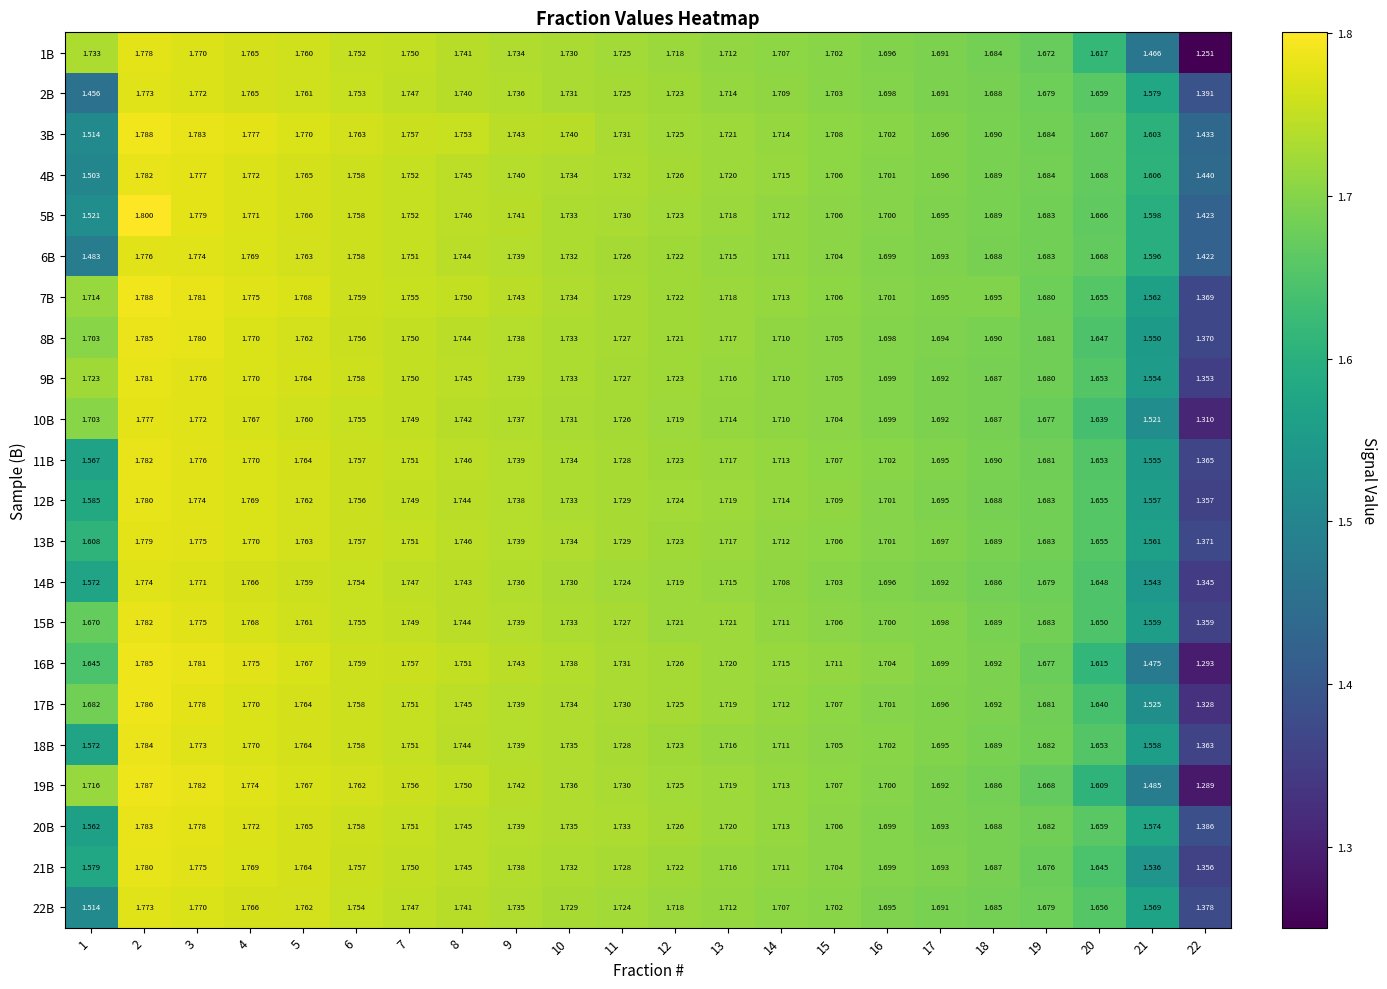

Is the value of 5B at 20 greater than the value of 4B at 3?

No